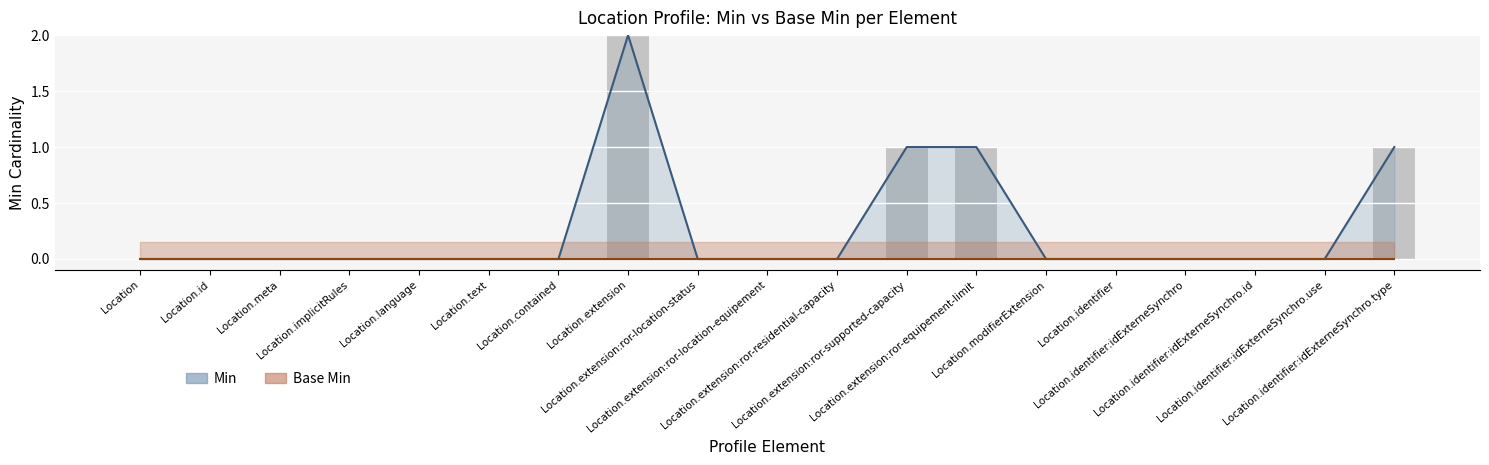

How many bars are there in total?

57